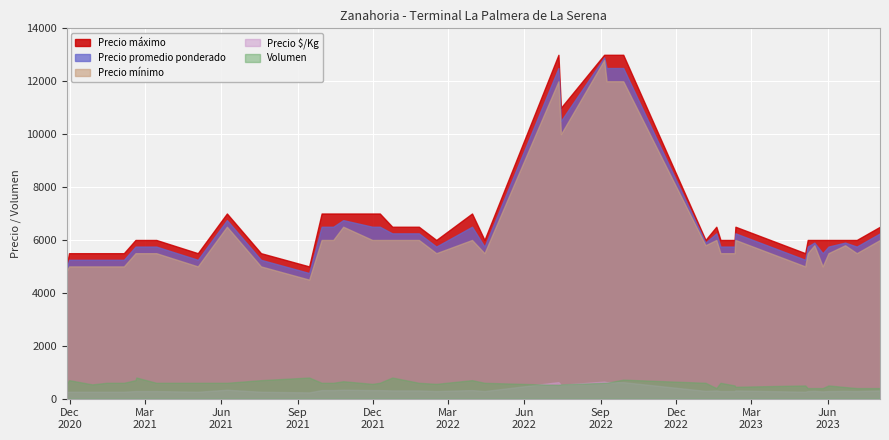

True or false: Precio mínimo and Precio $/Kg cross at least once.

False